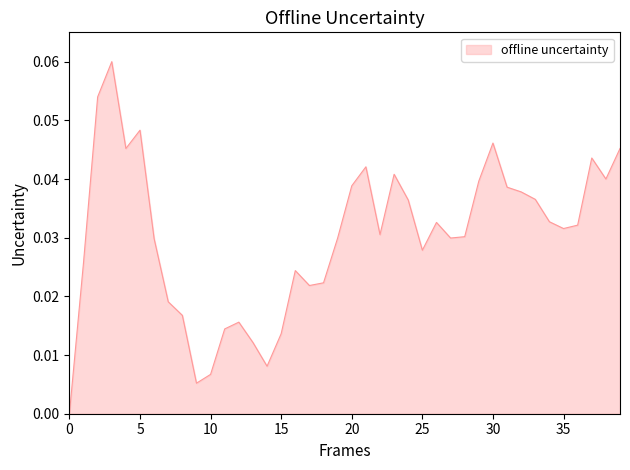

How many positive values are there?

39